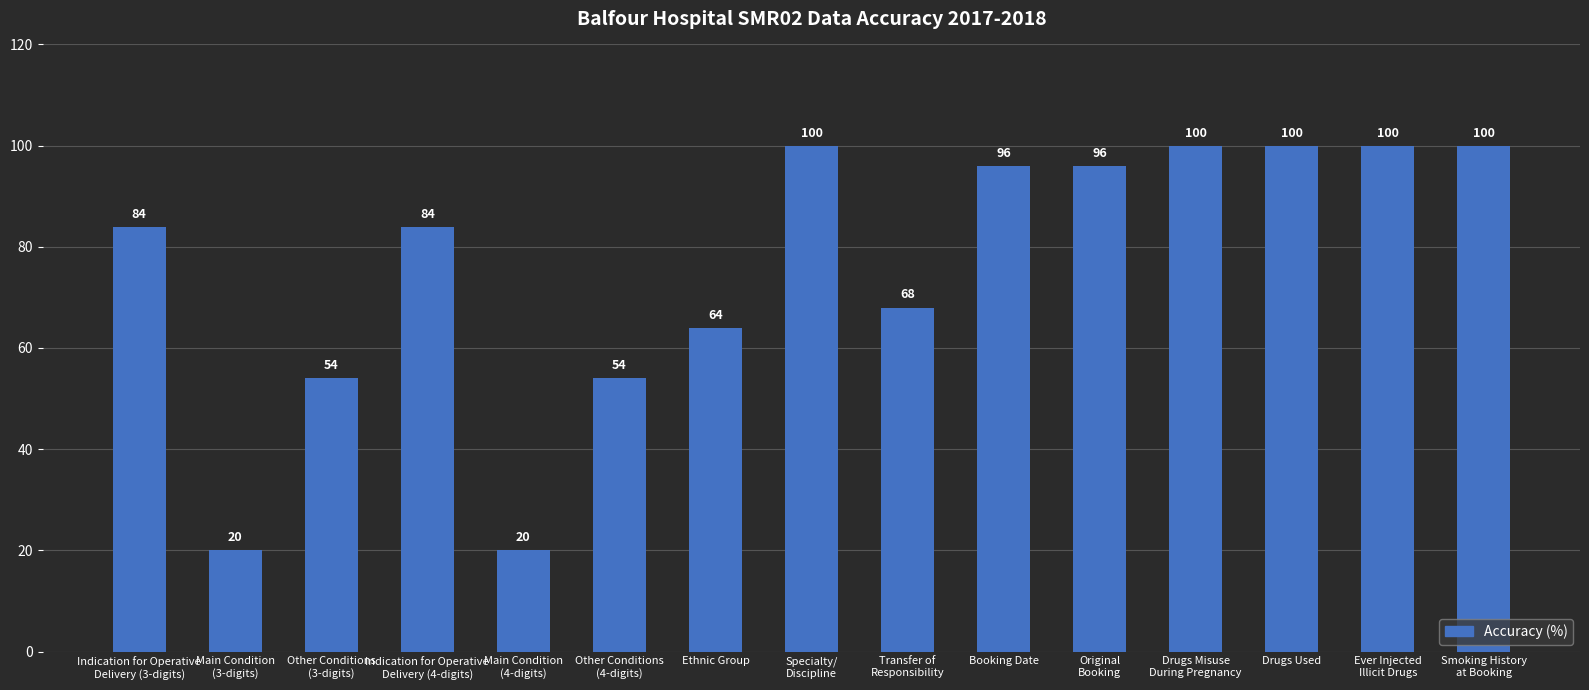

Reading left to right, transcribe all the data shown in this chart.

84	20	54	84	20	54	64	100	68	96	96	100	100	100	100